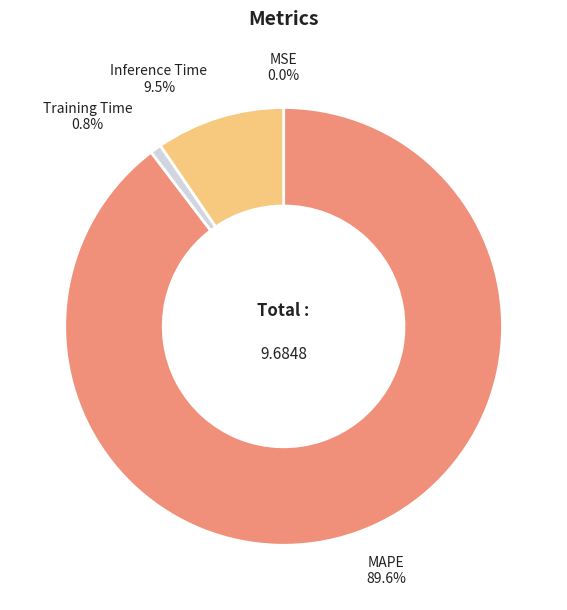

What portion of the pie excludes Training Time?

99.2%